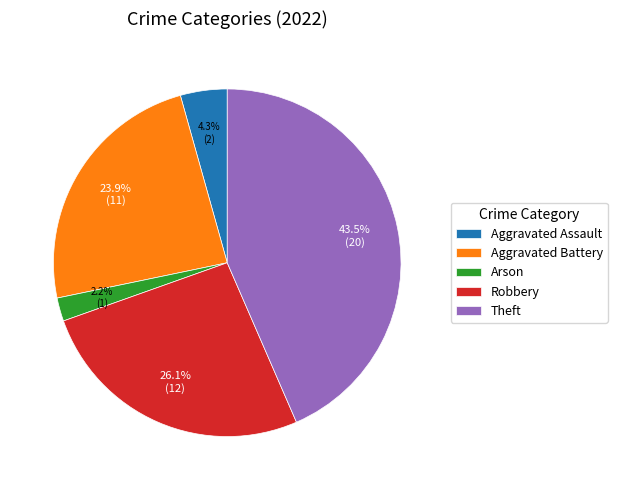

Which category has the biggest portion of the pie?

Theft